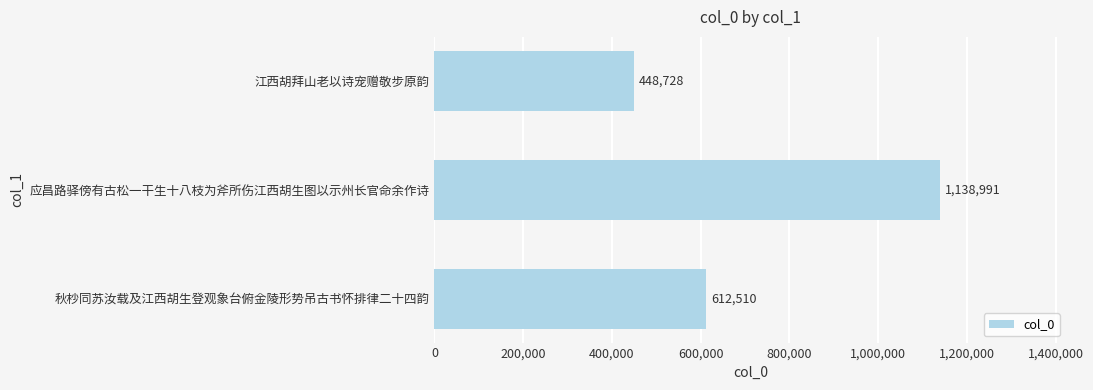

What is the sum of the values at 秋杪同苏汝载及江西胡生登观象台俯金陵形势吊古书怀排律二十四韵 and 江西胡拜山老以诗宠赠敬步原韵?

1061238